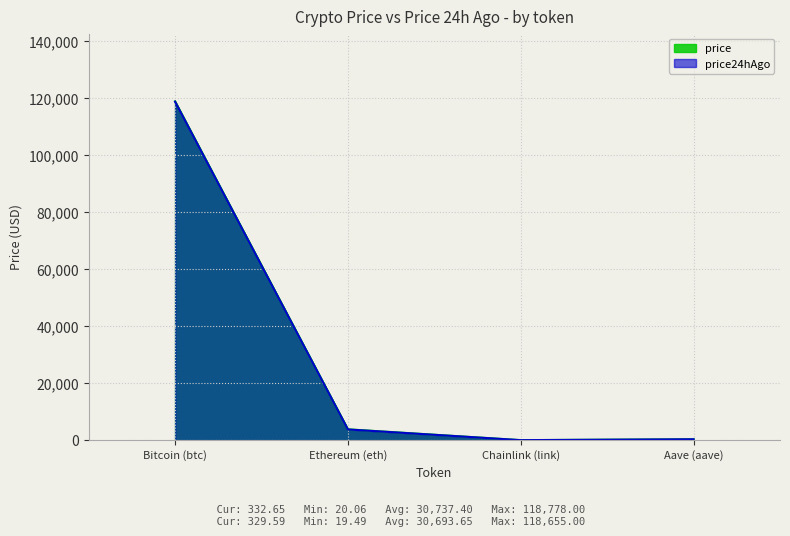

What is the label of the 4th point from the left?

Aave (aave)